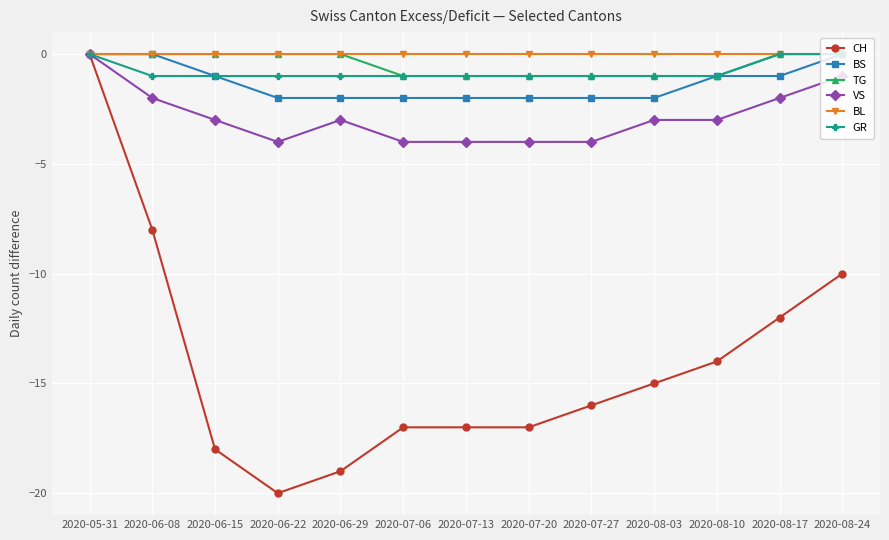

How many data points does each series have?

13